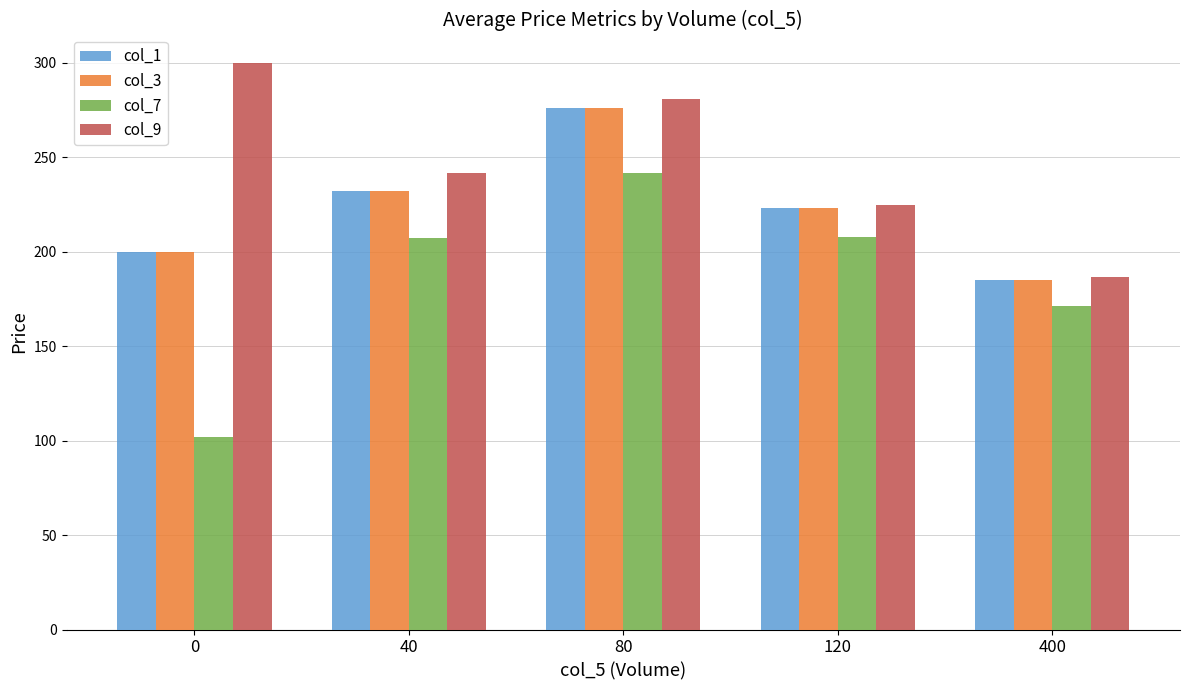

What is the smallest value displayed?

102.0